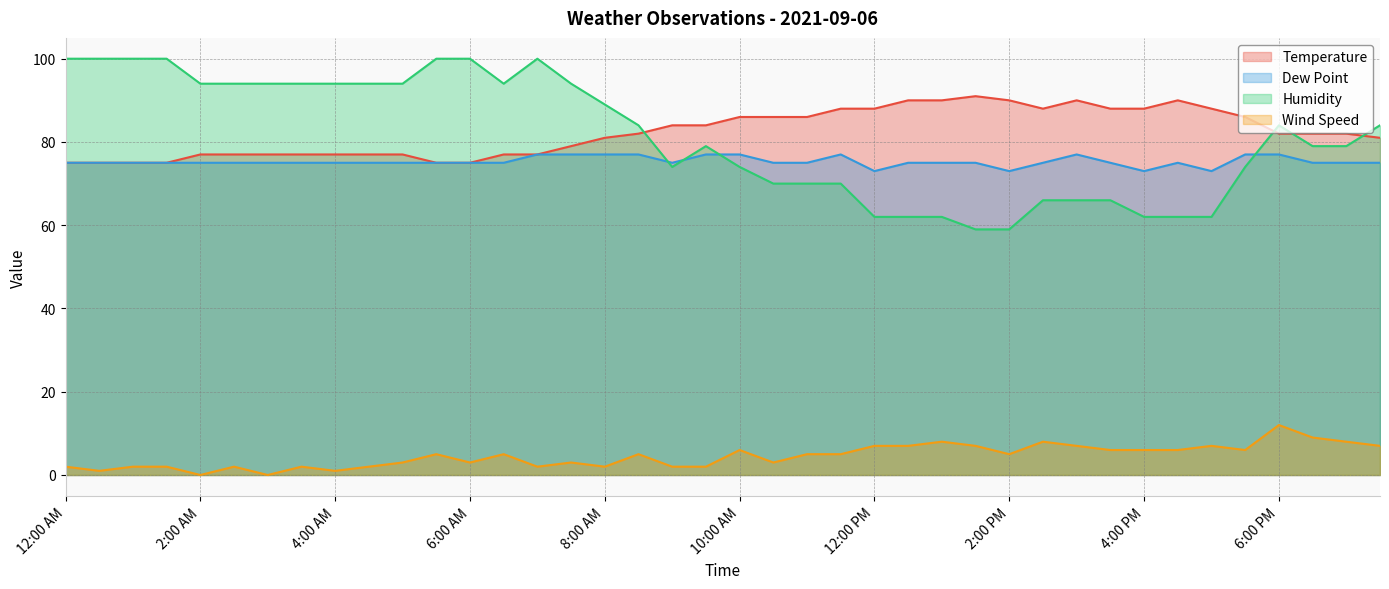

Is it true that Temperature equals 86 at 5:30 PM?

True